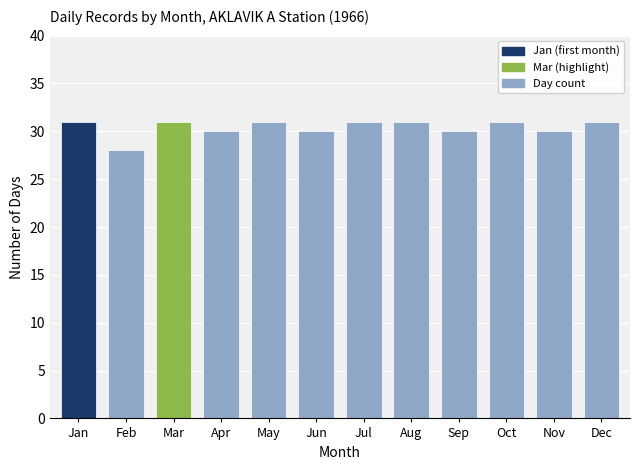

The value at Jan is 20. True or false?

False